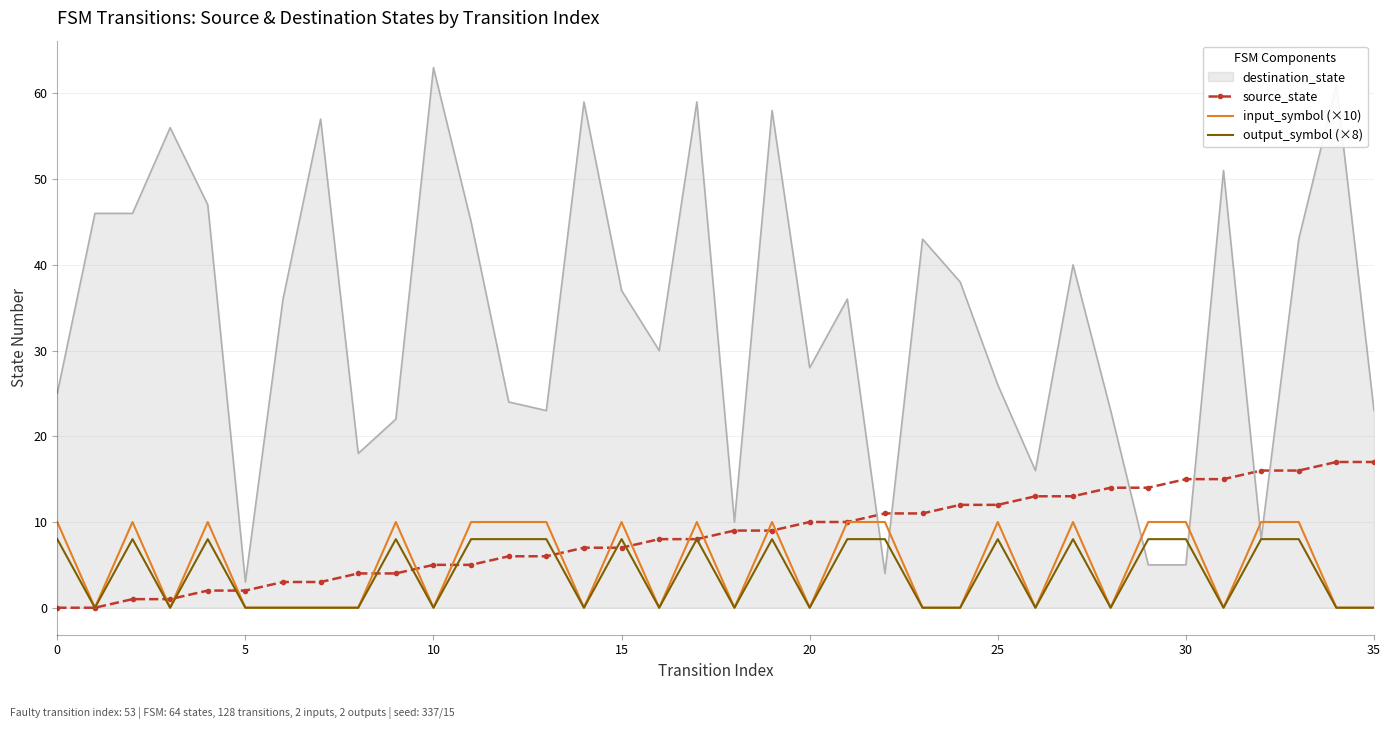

Which series has the largest total across all categories?

destination_state